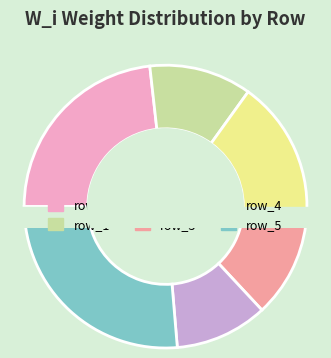

What percentage is the row_0 slice, to the nearest percent?

23%